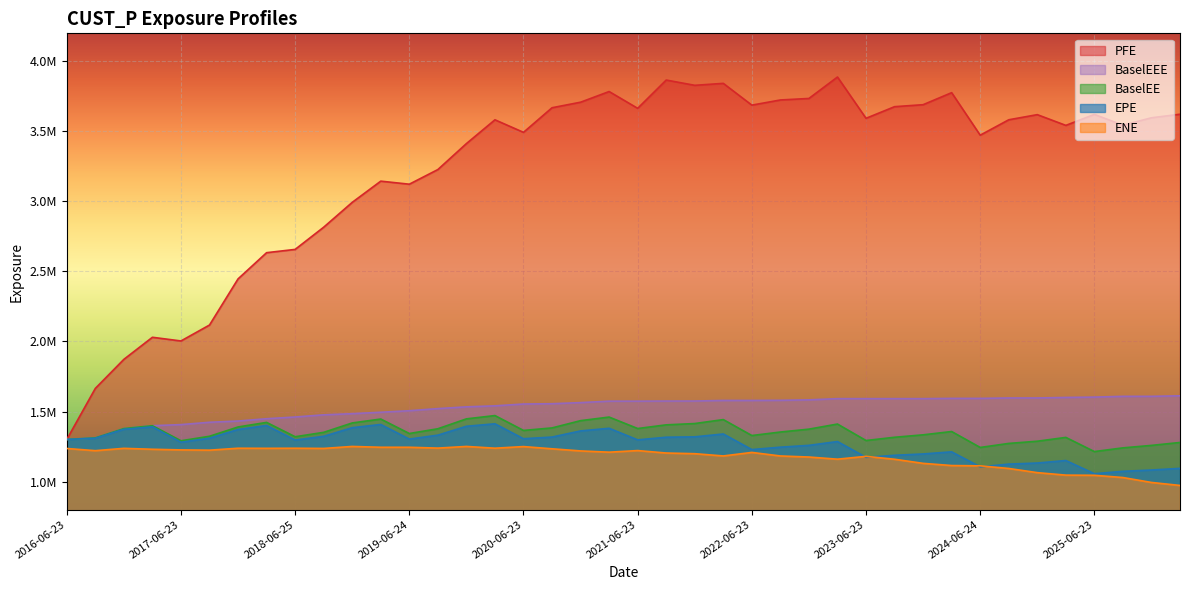

Where is BaselEEE nearest to the value 1456310?

2018-06-25